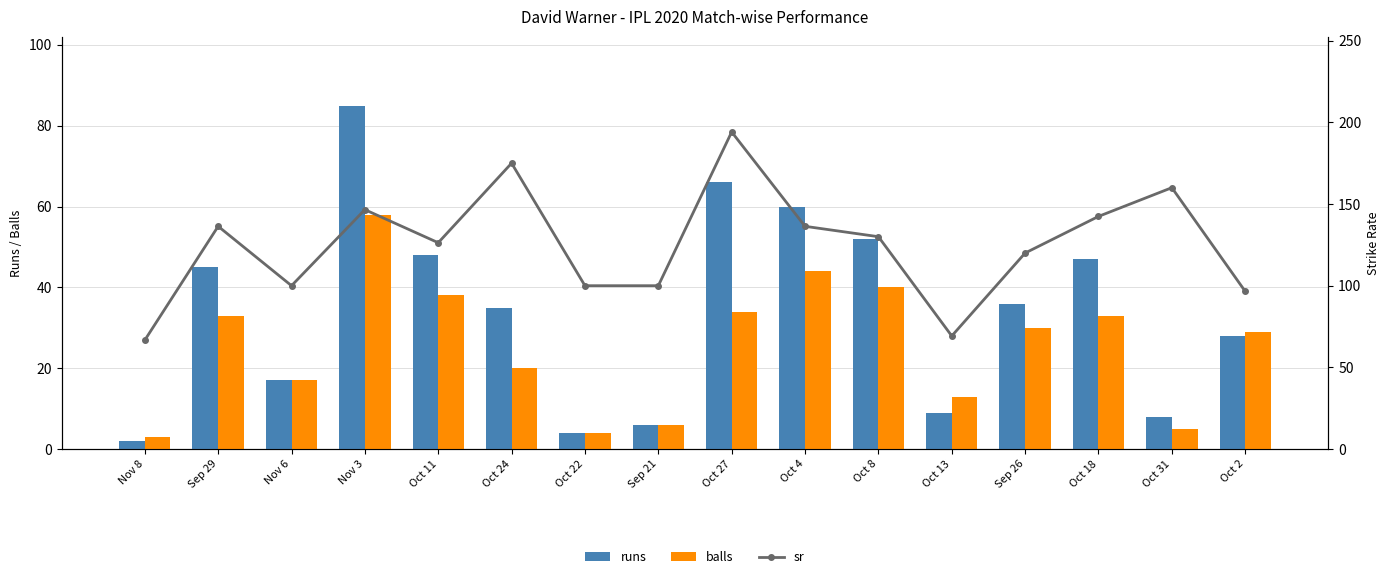

Is the value of sr at Oct 27 greater than the value of balls at Oct 2?

Yes